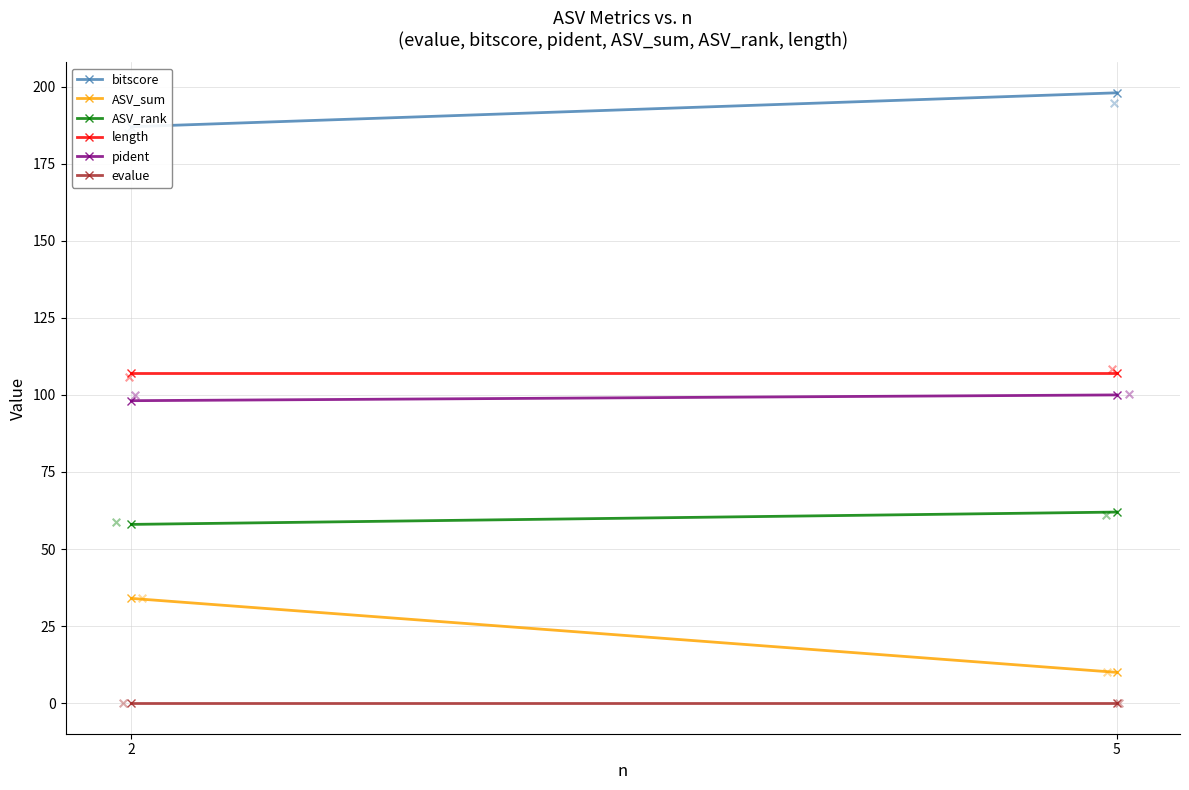

Which series reaches the maximum Y coordinate?

bitscore